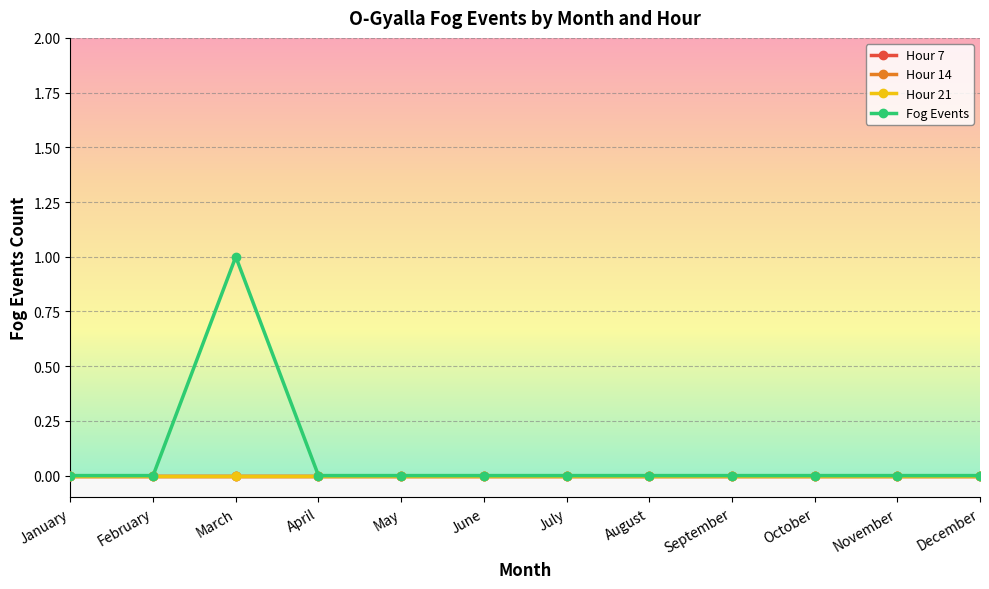

True or false: Hour 21 and Hour 7 intersect in this chart.

False